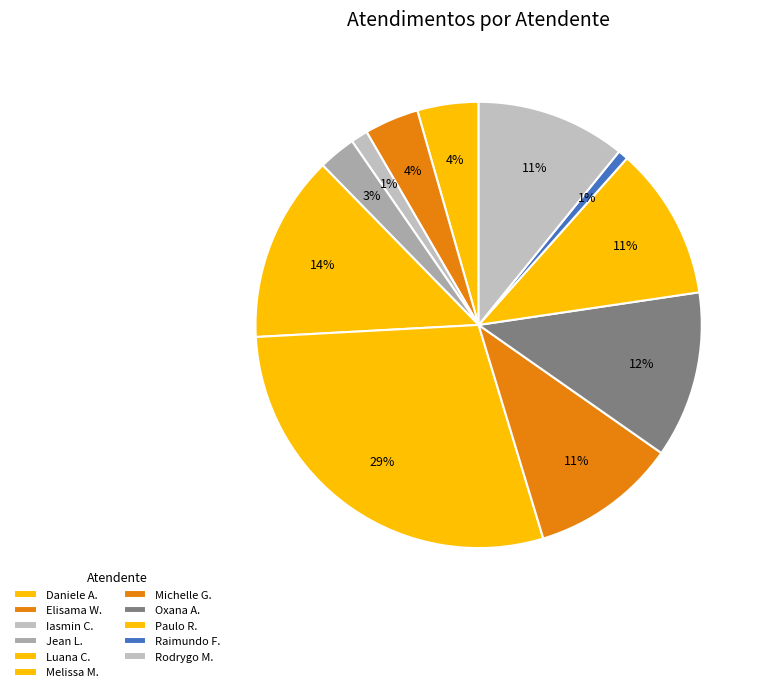

Count the number of slices in the pie.

11